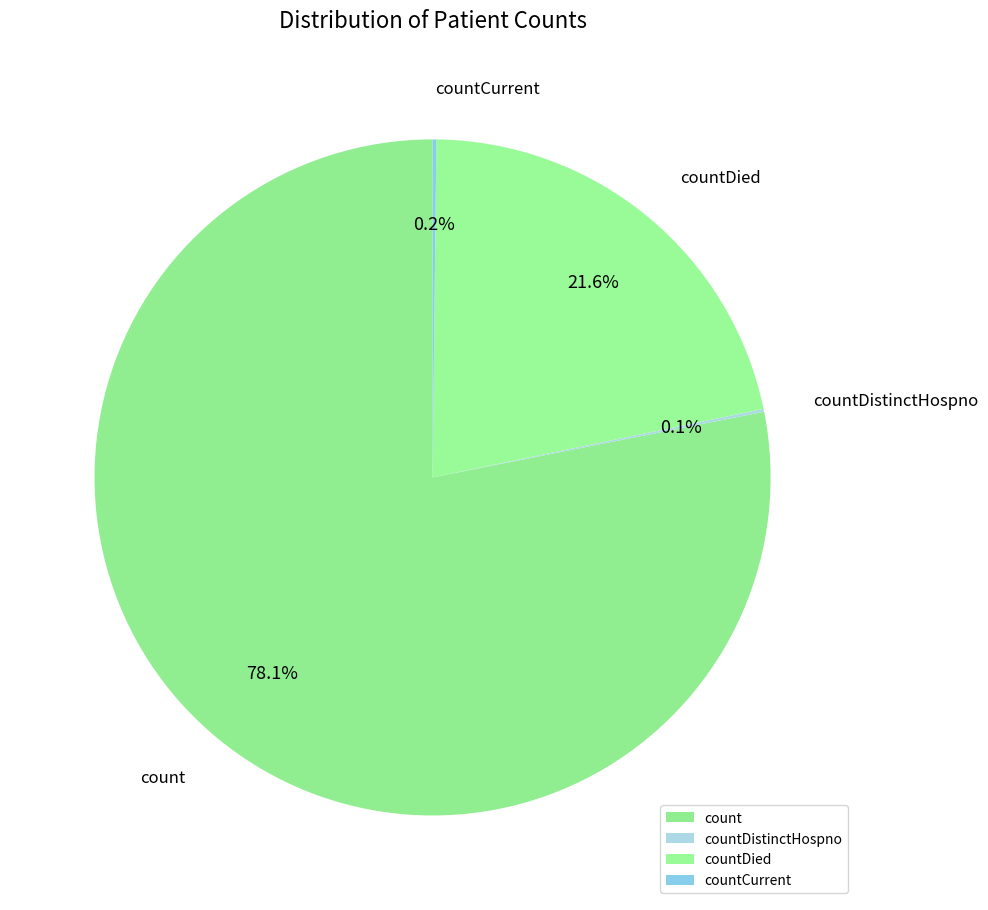

Is it true that countDistinctHospno is 0% of the pie?

True